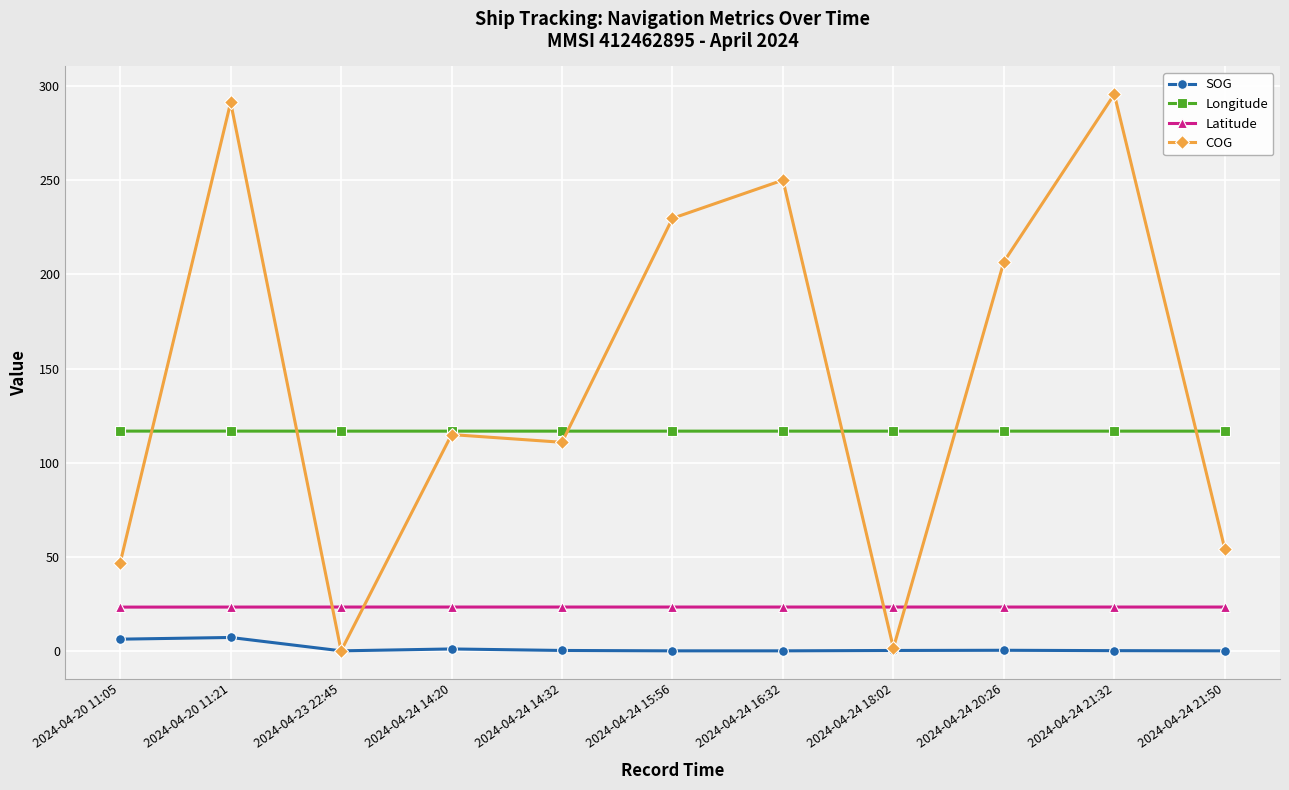

Between 2024-04-24 20:26 and 2024-04-24 21:32, which series saw the biggest shift?

COG